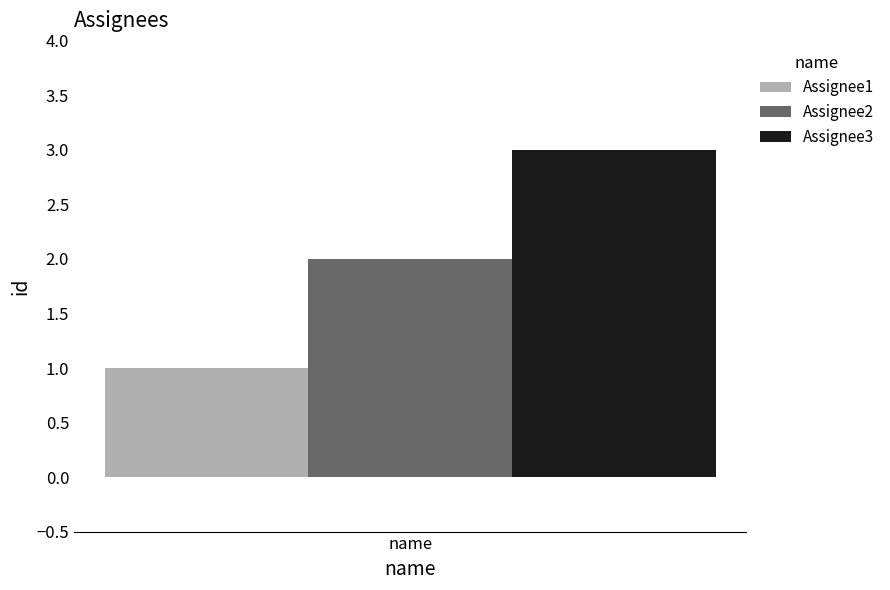

Reading left to right, what are all the values shown in this chart?

Assignee1: 1
Assignee2: 2
Assignee3: 3